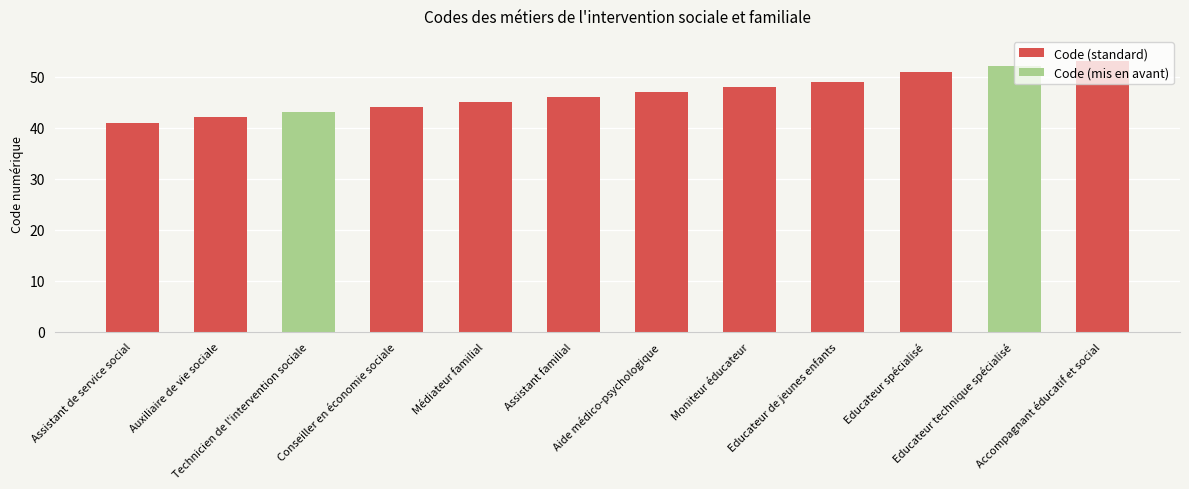

Reading left to right, list all the values displayed in this chart.

41	42	43	44	45	46	47	48	49	51	52	53